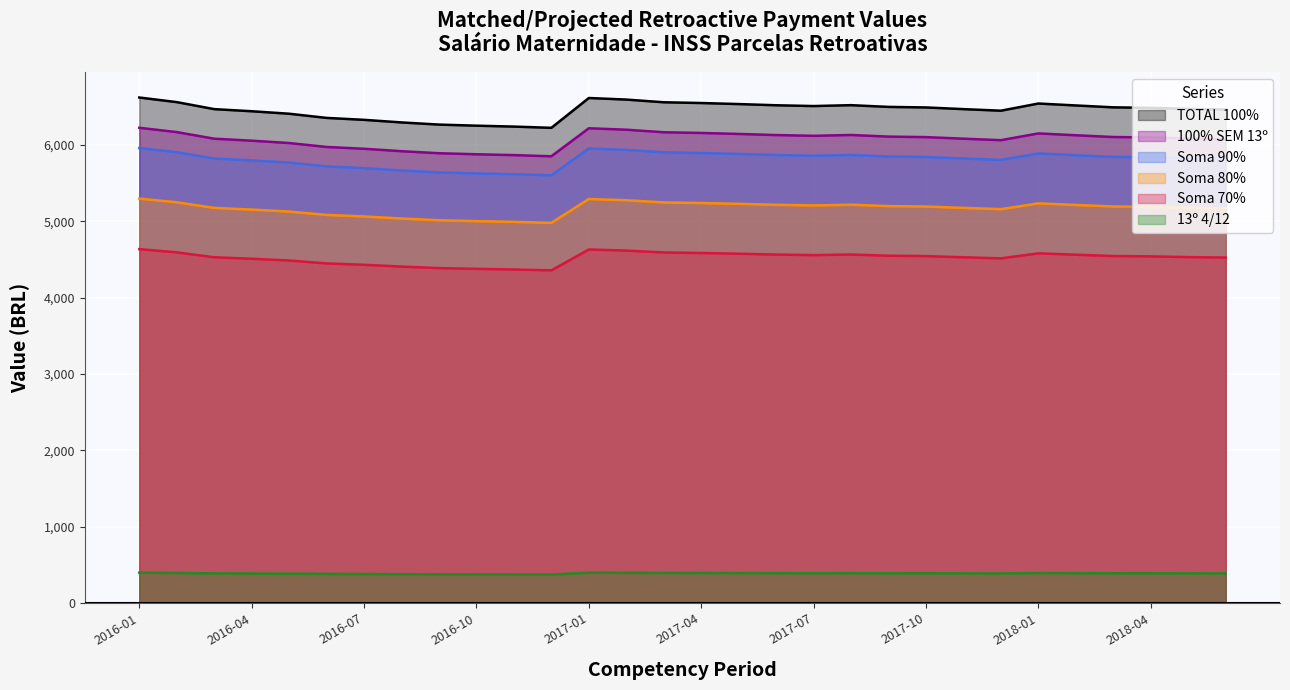

True or false: 100% SEM 13º and Soma 80% intersect in this chart.

False